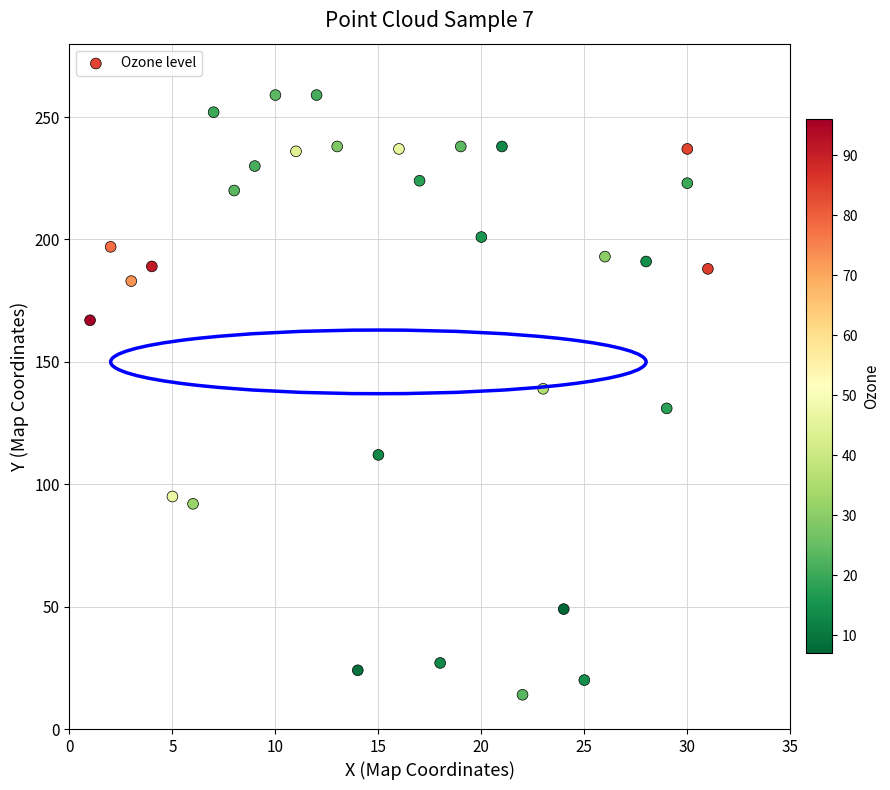

What is the range of X values (max minus min)?

30